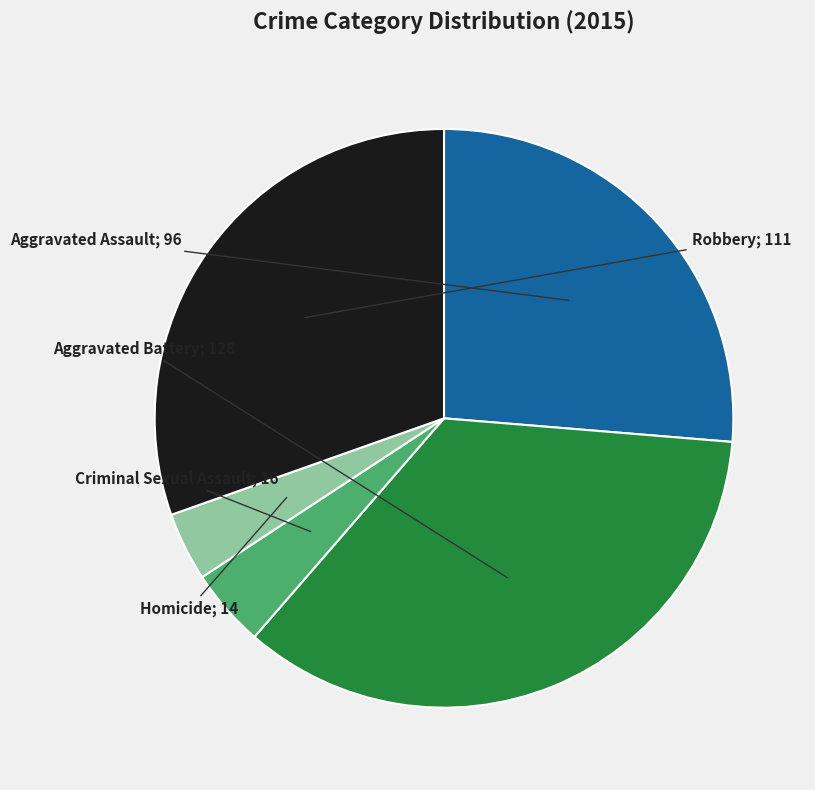

Does any single category account for the majority?

No